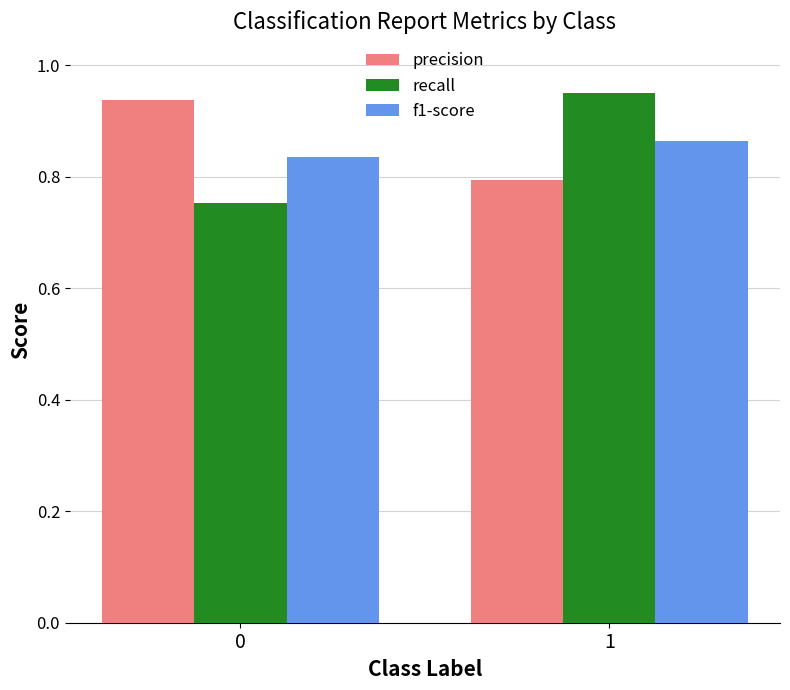

The precision series shows 1.3 at 1. True or false?

False